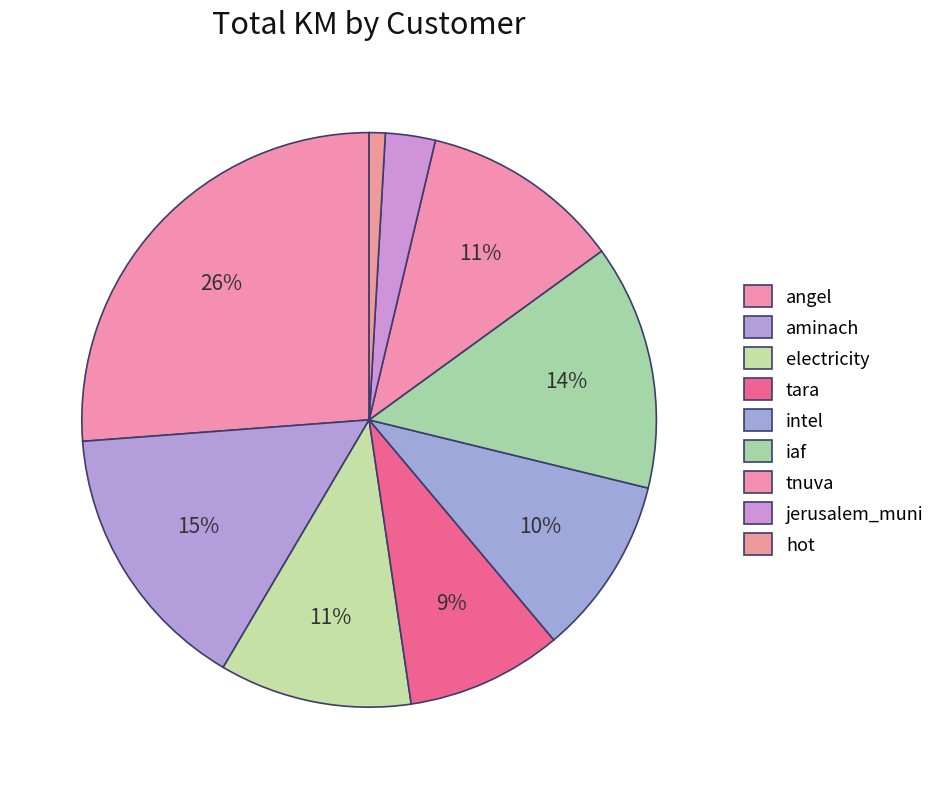

What portion of the pie excludes hot?

99.0%